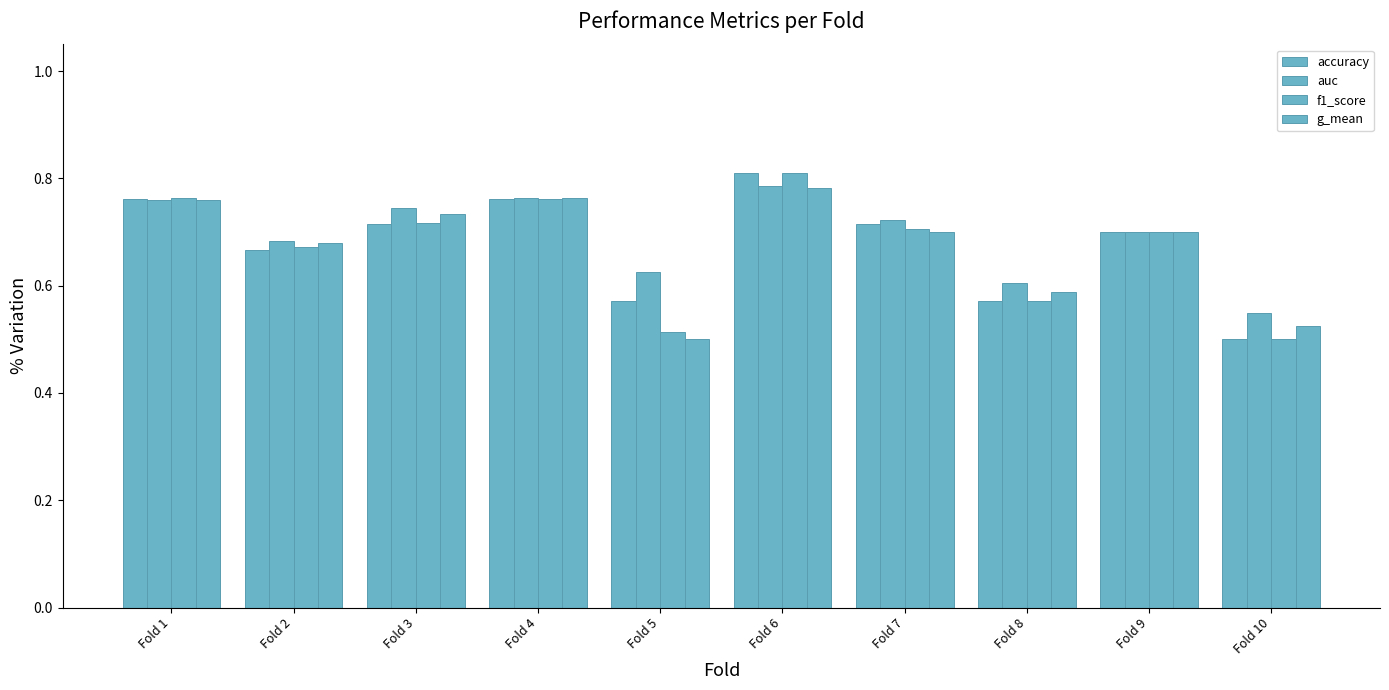

How many series are shown in this chart?

4